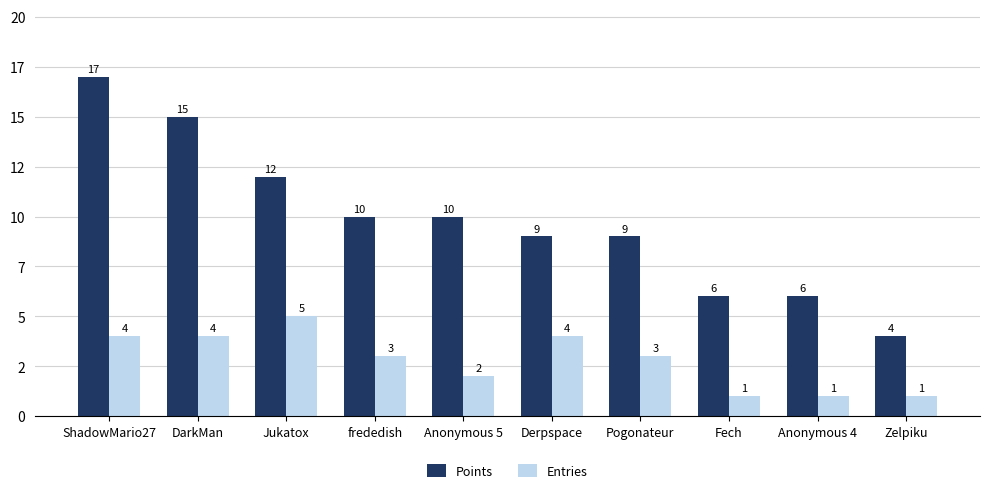

At DarkMan, list the series in order from largest to smallest.

Points, Entries